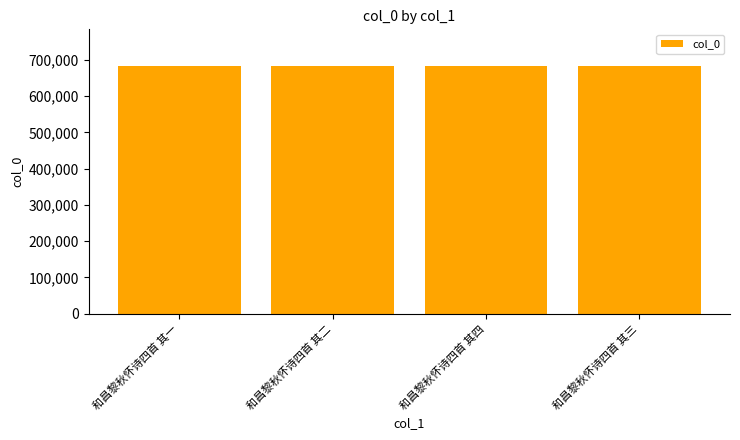

What is the maximum value shown in the chart?

681969